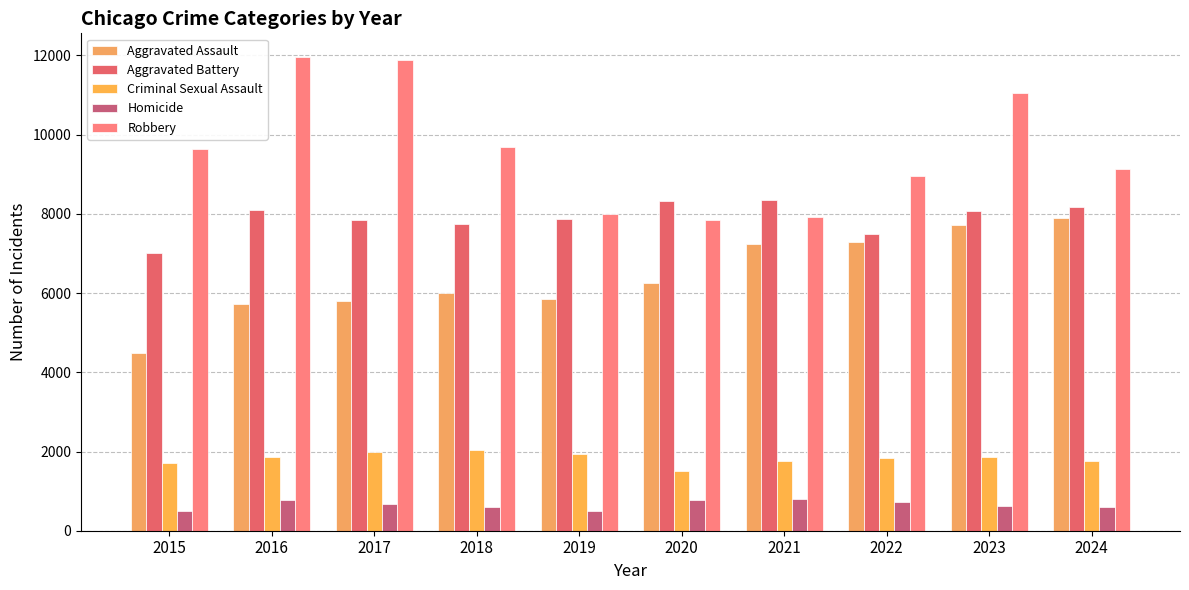

Rank the series by their maximum value, from highest to lowest.

Robbery, Aggravated Battery, Aggravated Assault, Criminal Sexual Assault, Homicide